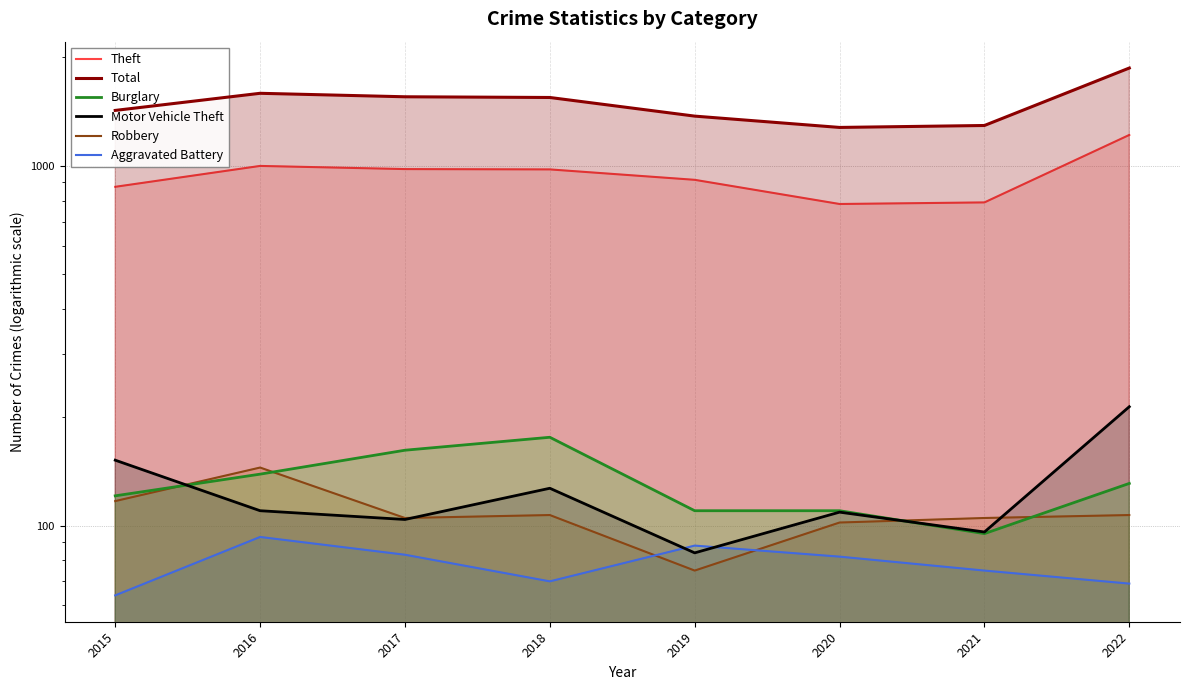

What is the difference between the Burglary values at 2022 and 2016?

8